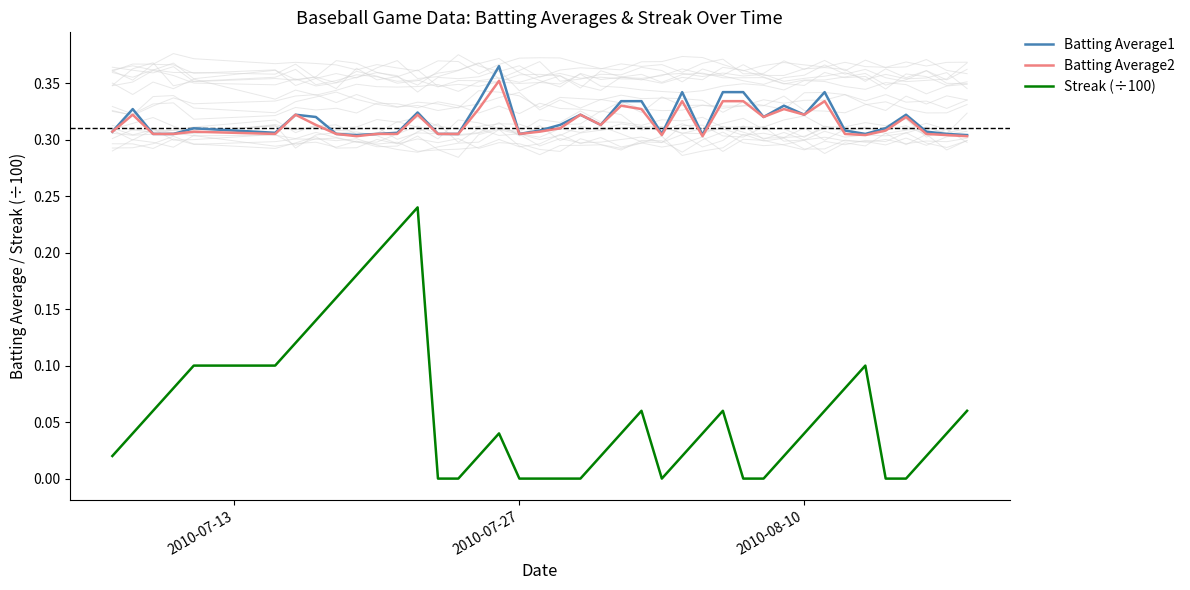

True or false: Streak (÷100) and Batting Average1 intersect in this chart.

False